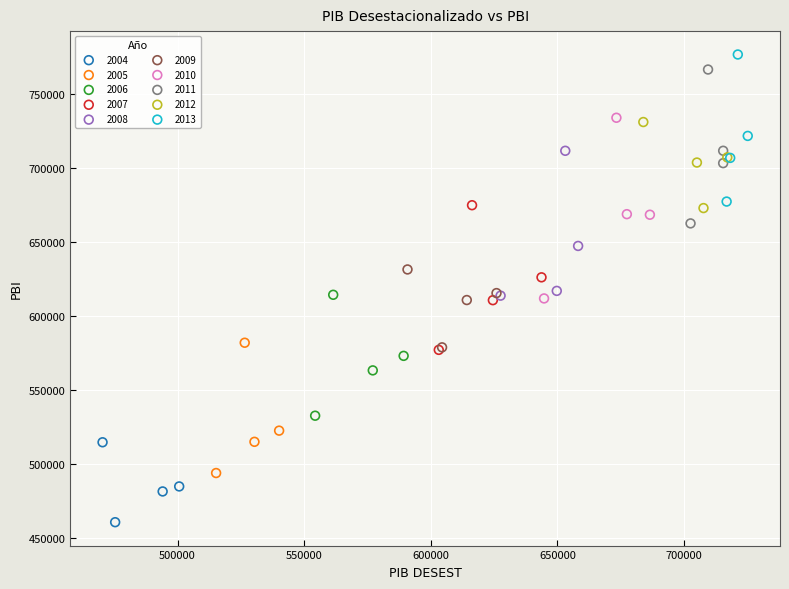

What are all the series names shown in the legend?

2004, 2005, 2006, 2007, 2008, 2009, 2010, 2011, 2012, 2013